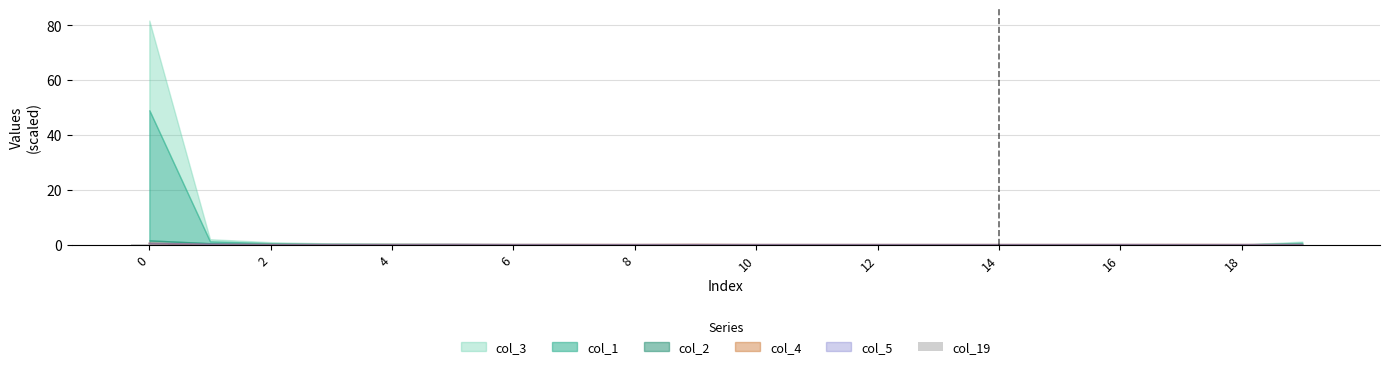

What is the label of the 15th bar from the left?

14